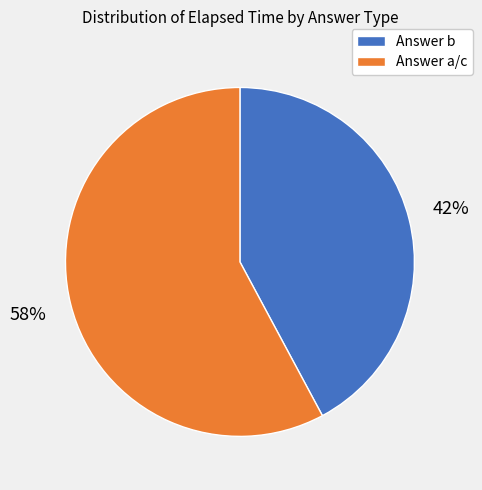

Rank the categories by value from highest to lowest.

Answer a/c, Answer b